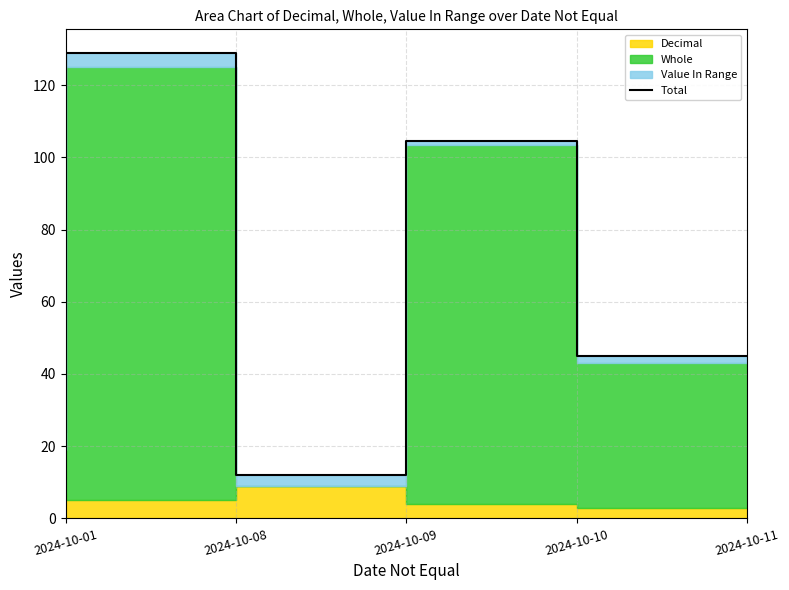

At which label is the value closest to 70?

2024-10-11